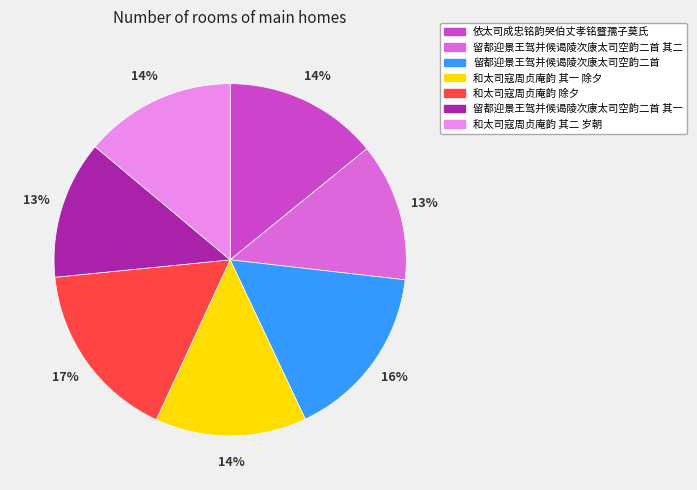

How many slices are in this pie chart?

7